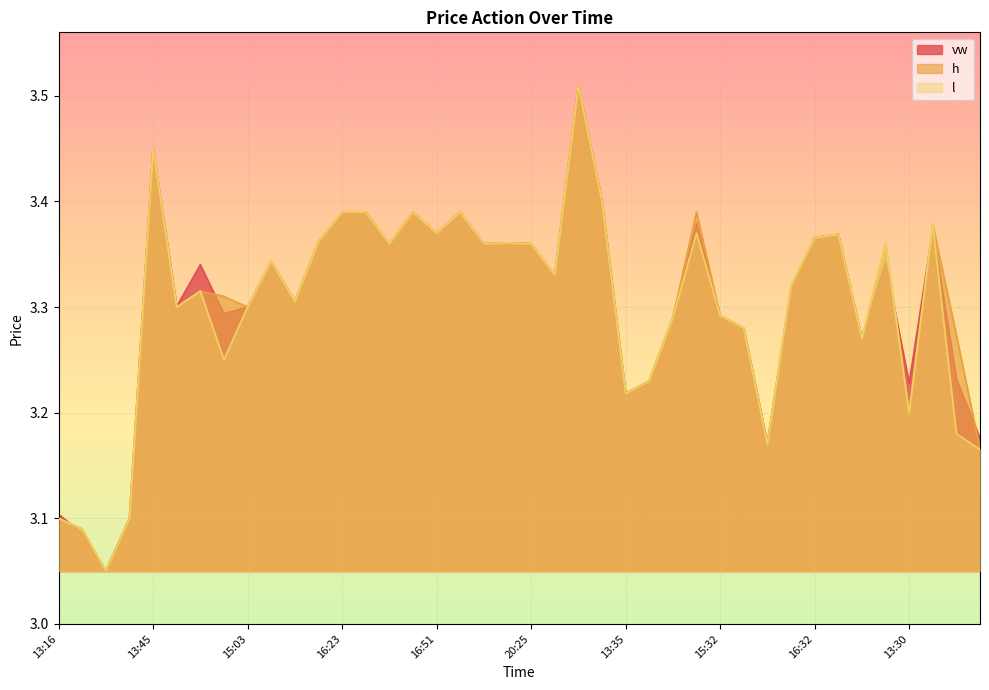

Reading left to right, transcribe all the data shown in this chart.

vw: 13:16=3.1	13:17=3.1	13:18=3.1	13:23=3.1	13:45=3.5	14:34=3.3	14:36=3.3	14:38=3.3	15:03=3.3	15:28=3.3	15:47=3.3	16:08=3.4	16:23=3.4	16:39=3.4	16:47=3.4	16:50=3.4	16:51=3.4	17:09=3.4	18:24=3.4	18:45=3.4	20:25=3.4	20:57=3.3	09:26=3.5	11:44=3.4	13:35=3.2	13:46=3.2	13:48=3.3	14:55=3.4	15:32=3.3	16:10=3.3	16:11=3.2	16:28=3.3	16:32=3.4	17:37=3.4	17:50=3.3	19:57=3.3	13:30=3.2	13:50=3.4	13:55=3.2	14:00=3.2
h: 13:16=3.1	13:17=3.1	13:18=3.0	13:23=3.1	13:45=3.5	14:34=3.3	14:36=3.3	14:38=3.3	15:03=3.3	15:28=3.3	15:47=3.3	16:08=3.4	16:23=3.4	16:39=3.4	16:47=3.4	16:50=3.4	16:51=3.4	17:09=3.4	18:24=3.4	18:45=3.4	20:25=3.4	20:57=3.3	09:26=3.5	11:44=3.4	13:35=3.2	13:46=3.2	13:48=3.3	14:55=3.4	15:32=3.3	16:10=3.3	16:11=3.2	16:28=3.3	16:32=3.4	17:37=3.4	17:50=3.3	19:57=3.4	13:30=3.2	13:50=3.4	13:55=3.3	14:00=3.2
l: 13:16=3.1	13:17=3.1	13:18=3.0	13:23=3.1	13:45=3.5	14:34=3.3	14:36=3.3	14:38=3.2	15:03=3.3	15:28=3.3	15:47=3.3	16:08=3.4	16:23=3.4	16:39=3.4	16:47=3.4	16:50=3.4	16:51=3.4	17:09=3.4	18:24=3.4	18:45=3.4	20:25=3.4	20:57=3.3	09:26=3.5	11:44=3.4	13:35=3.2	13:46=3.2	13:48=3.3	14:55=3.4	15:32=3.3	16:10=3.3	16:11=3.2	16:28=3.3	16:32=3.4	17:37=3.4	17:50=3.3	19:57=3.4	13:30=3.2	13:50=3.4	13:55=3.2	14:00=3.2